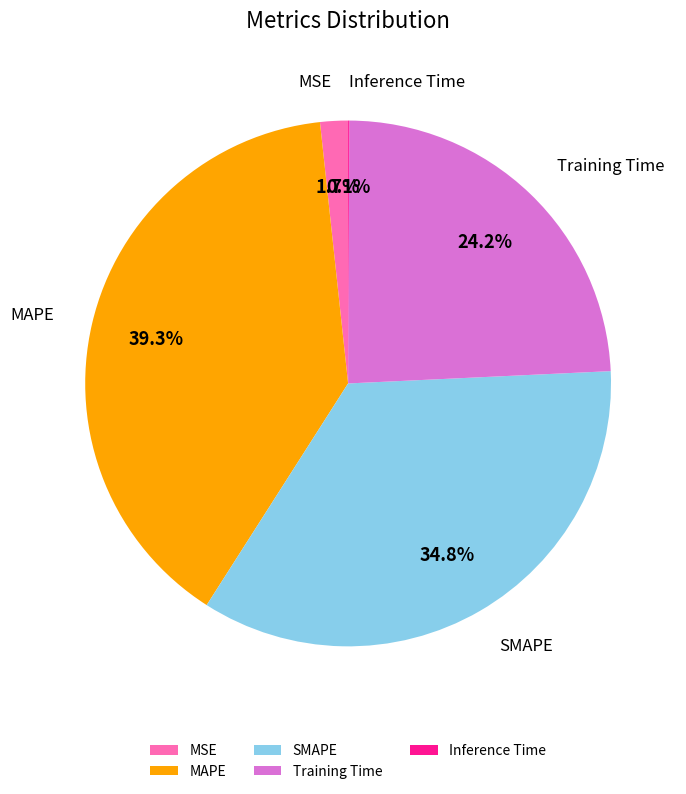

Does MAPE represent more than half of the total?

No